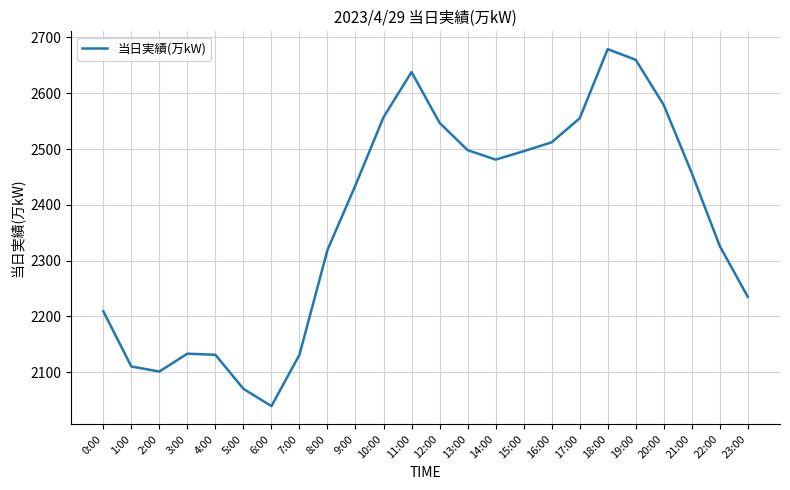

The value at 0:00 is 3113. True or false?

False